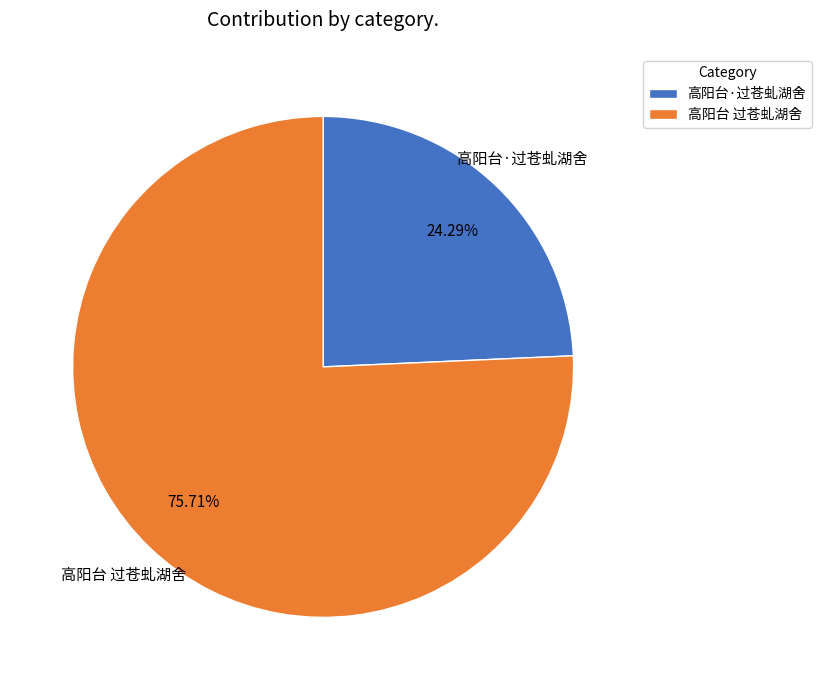

True or false: 高阳台 过苍虬湖舍 accounts for 61% of the total.

False